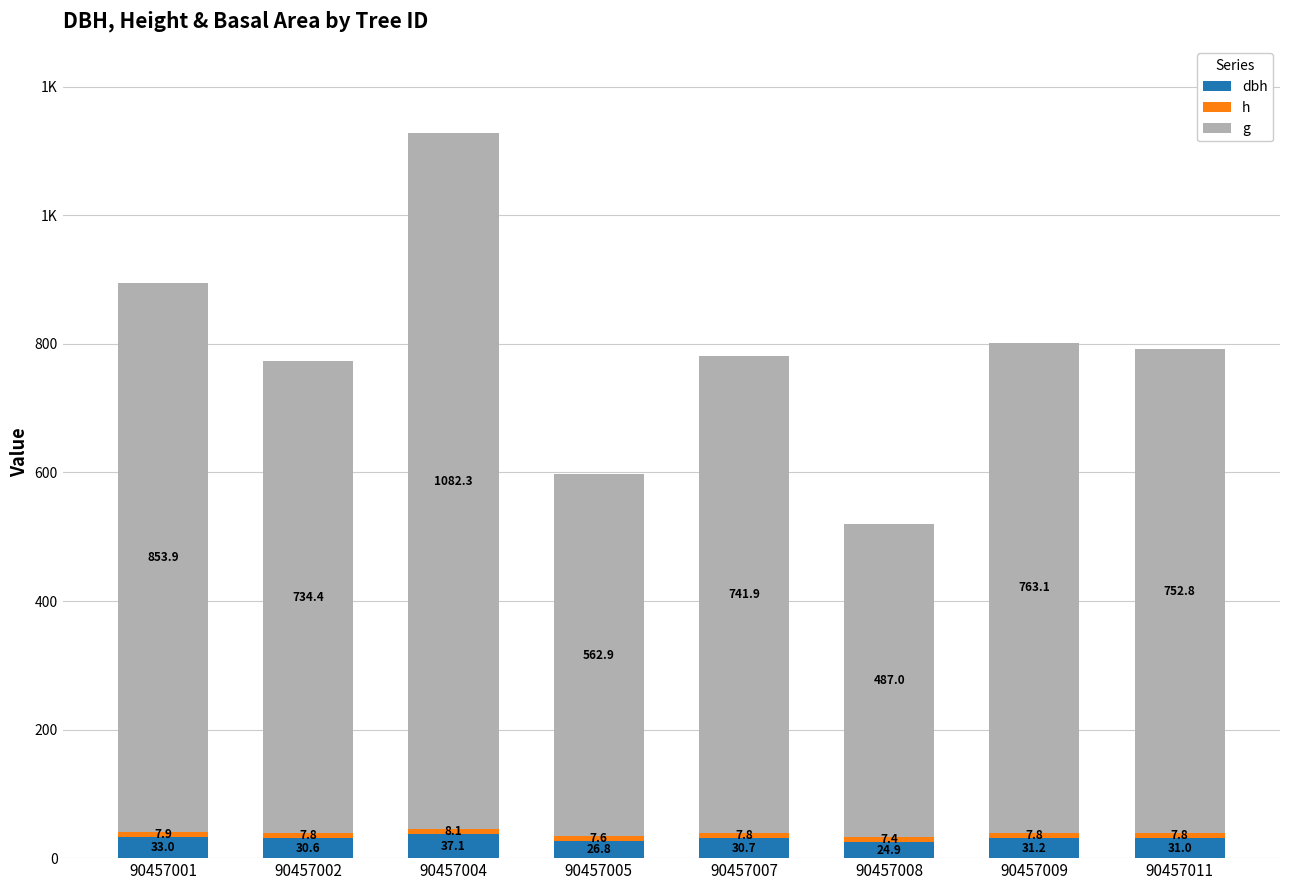

Which series has the largest total across all categories?

g